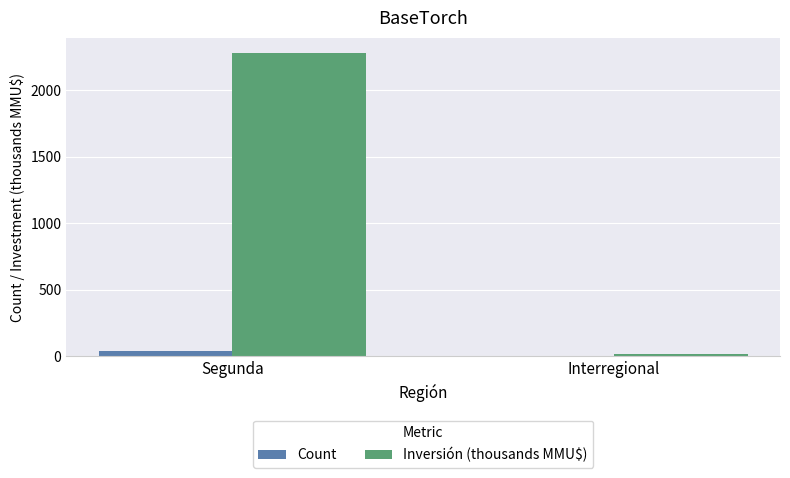

How many groups of bars are there?

2